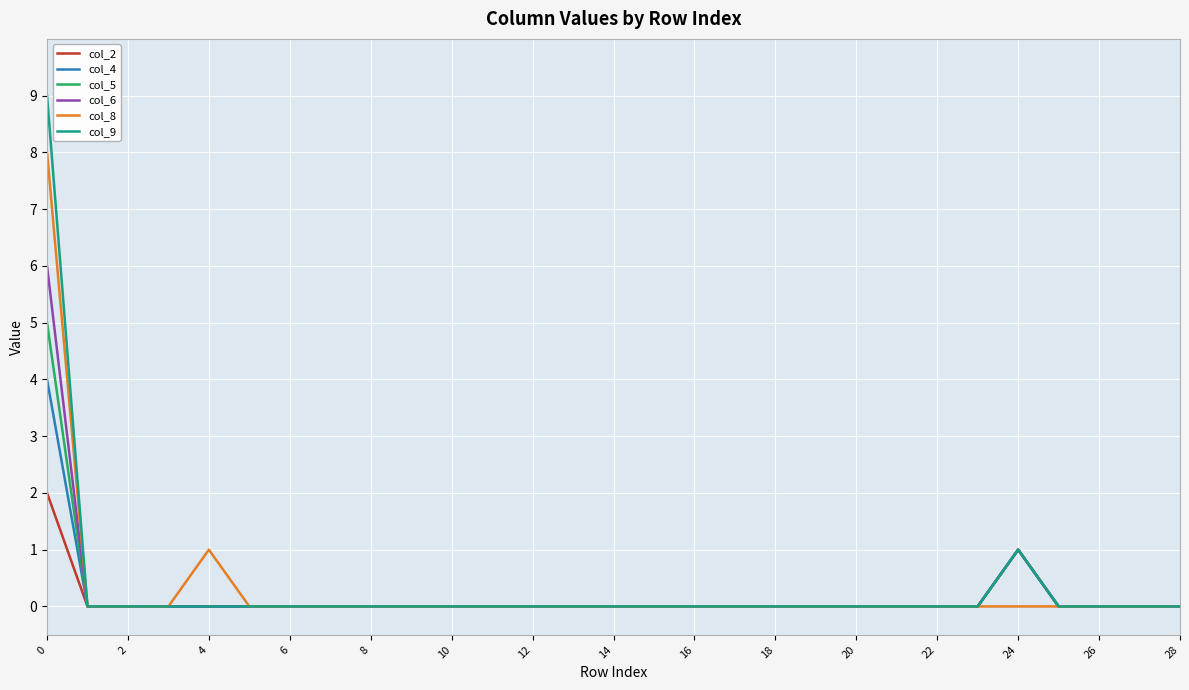

Which series has the widest spread of values?

col_9